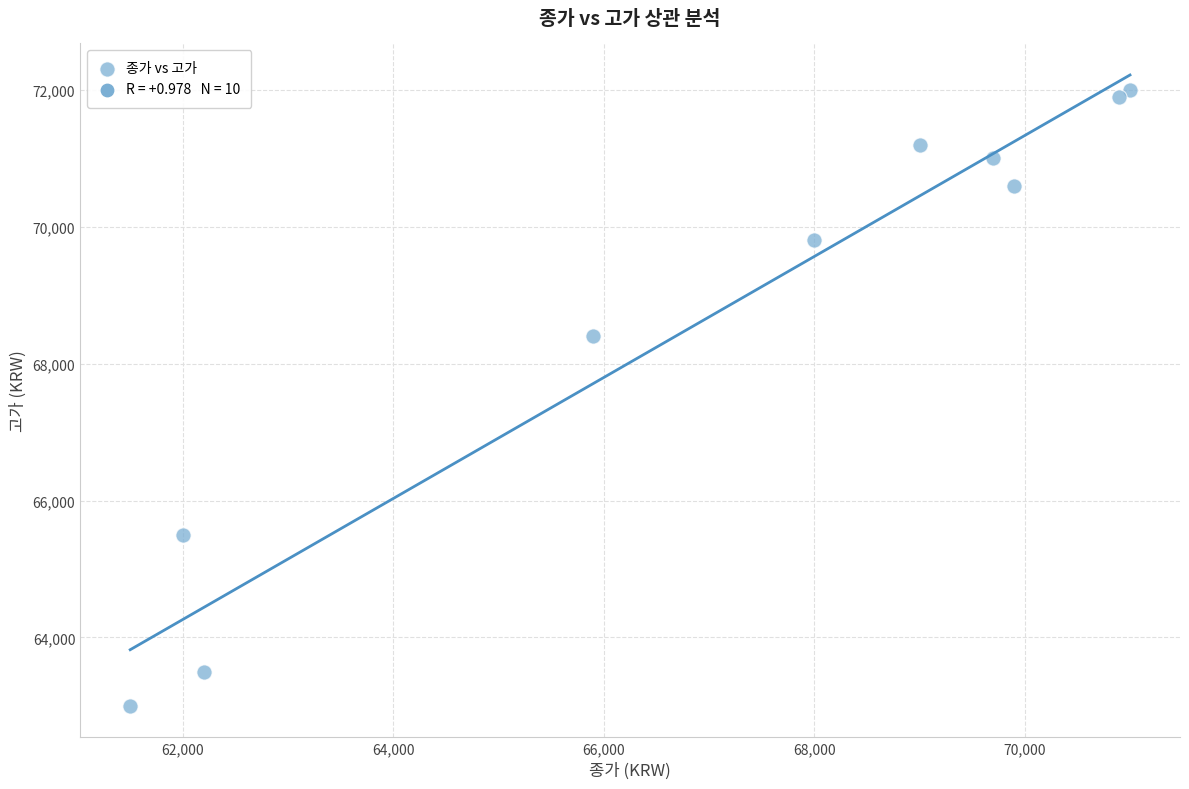

What Y value in the scatter plot is closest to 67500?

68400